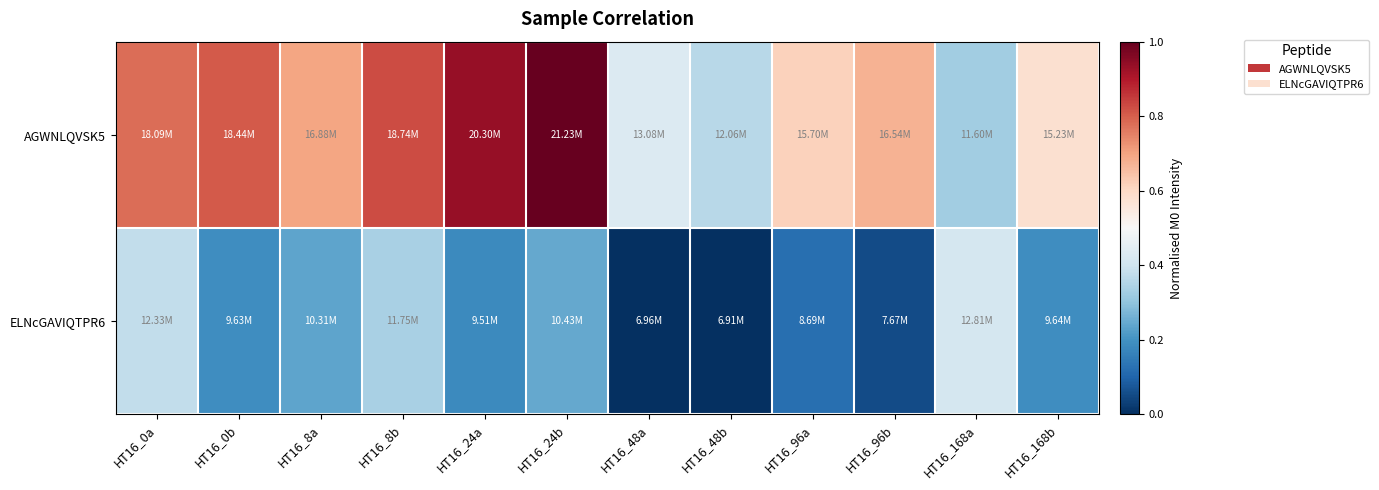

How many data points does each series have?

12